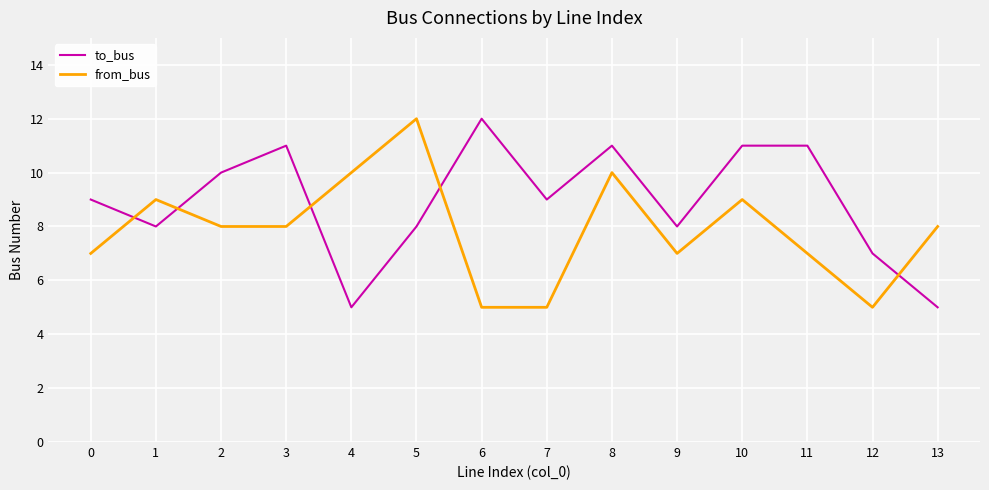

Which series changed the most between 5 and 7?

from_bus